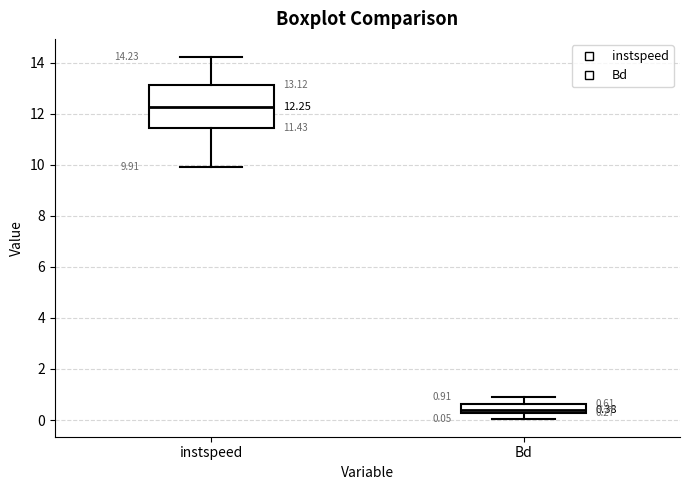

Which box is the tallest, from its lower edge to its upper edge?

instspeed